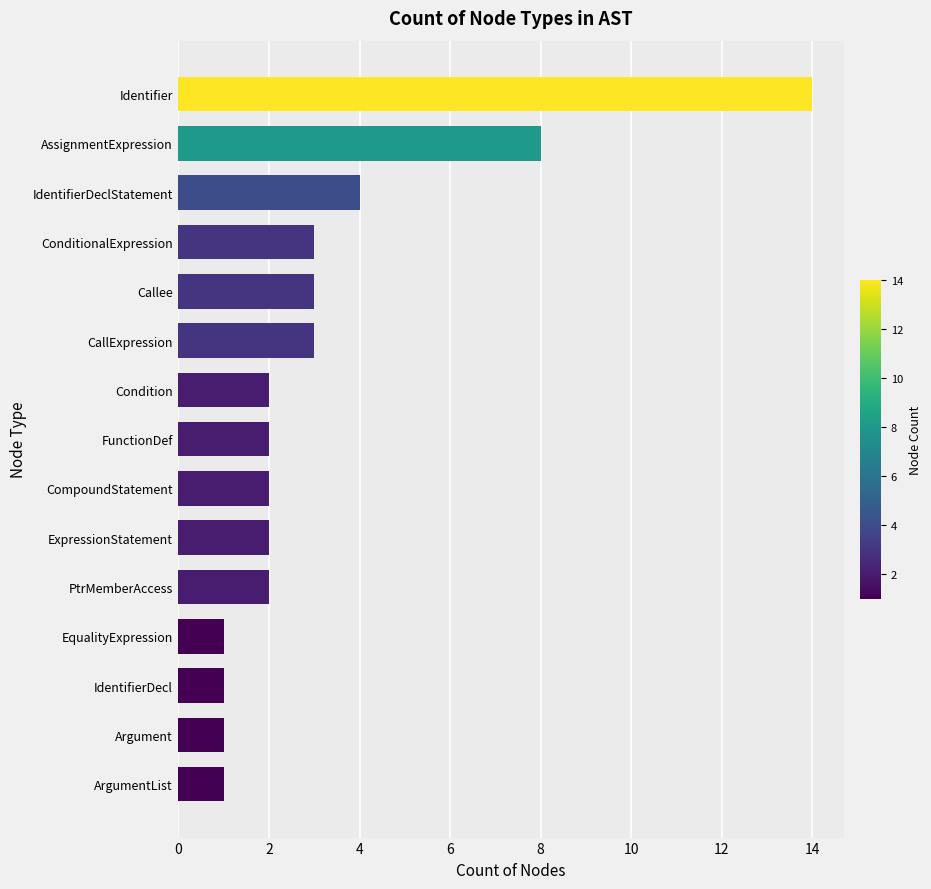

Where is the data nearest to the value 7?

AssignmentExpression